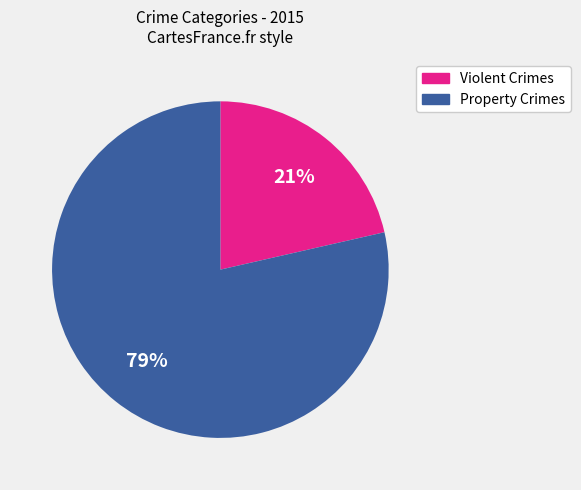

Is there a majority slice in this chart?

Yes